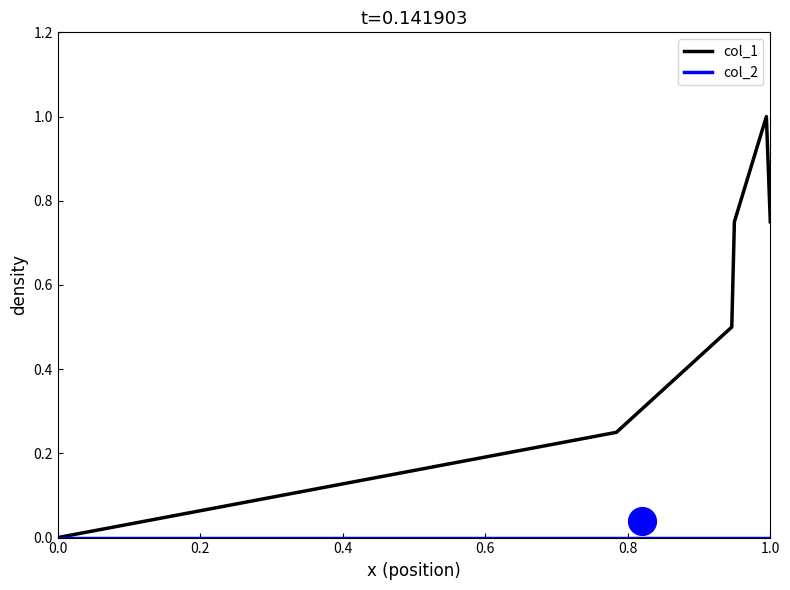

The col_1 series shows -0.4 at 0.0. True or false?

False